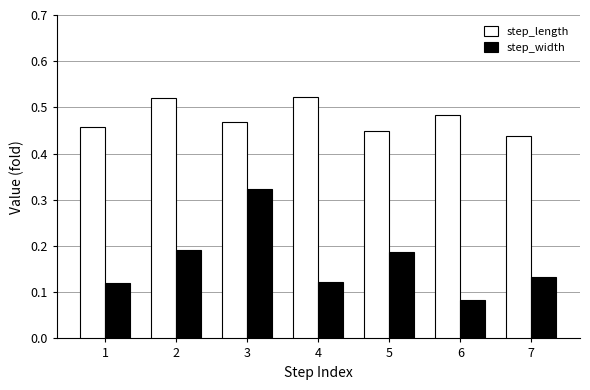

List the series in order of their peak value, highest first.

step_length, step_width